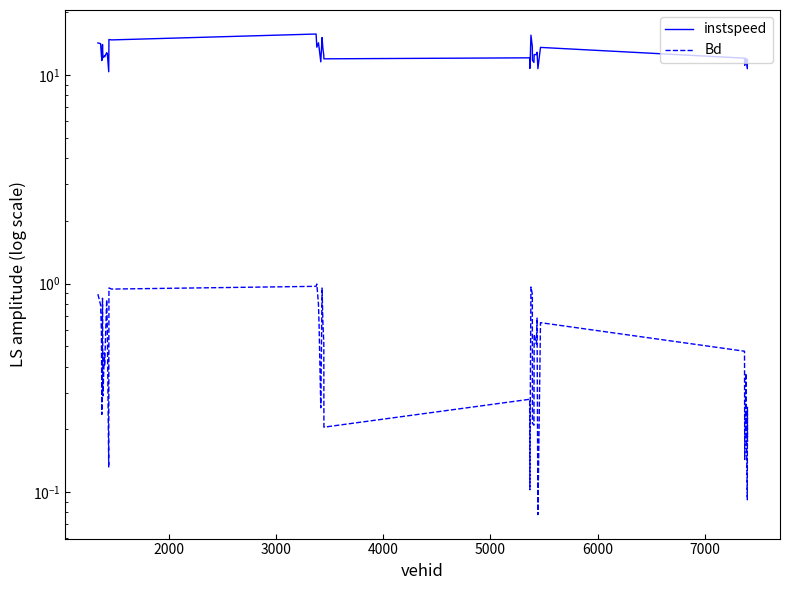

True or false: Bd and instspeed intersect in this chart.

False